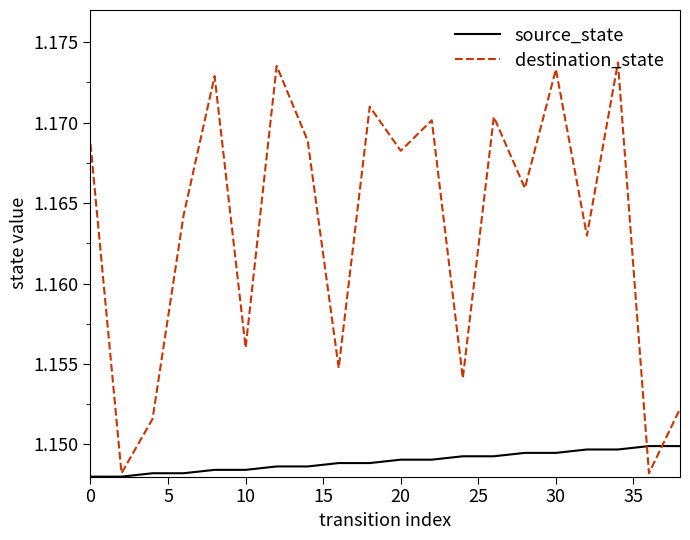

Which series has the largest total across all categories?

destination_state